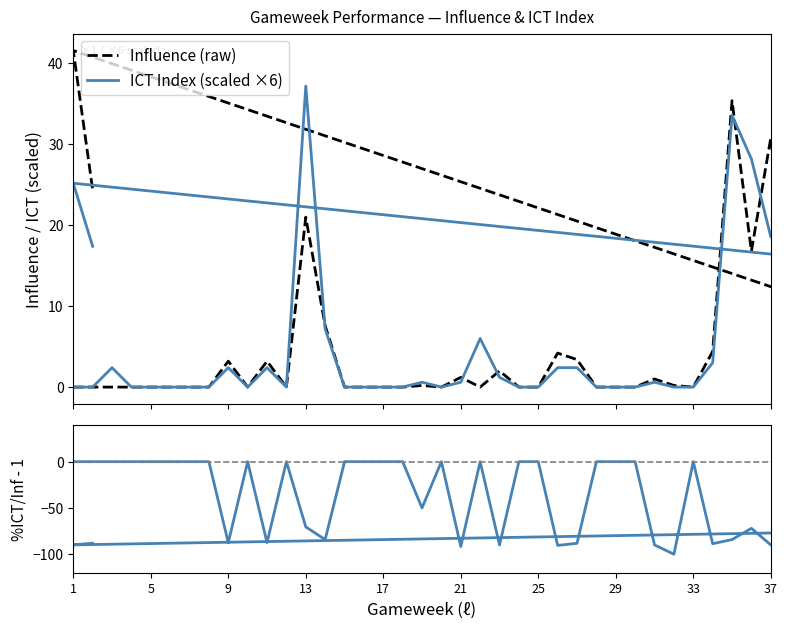

In Influence (raw), how many points are higher than both neighbors (excluding endpoints)?

11